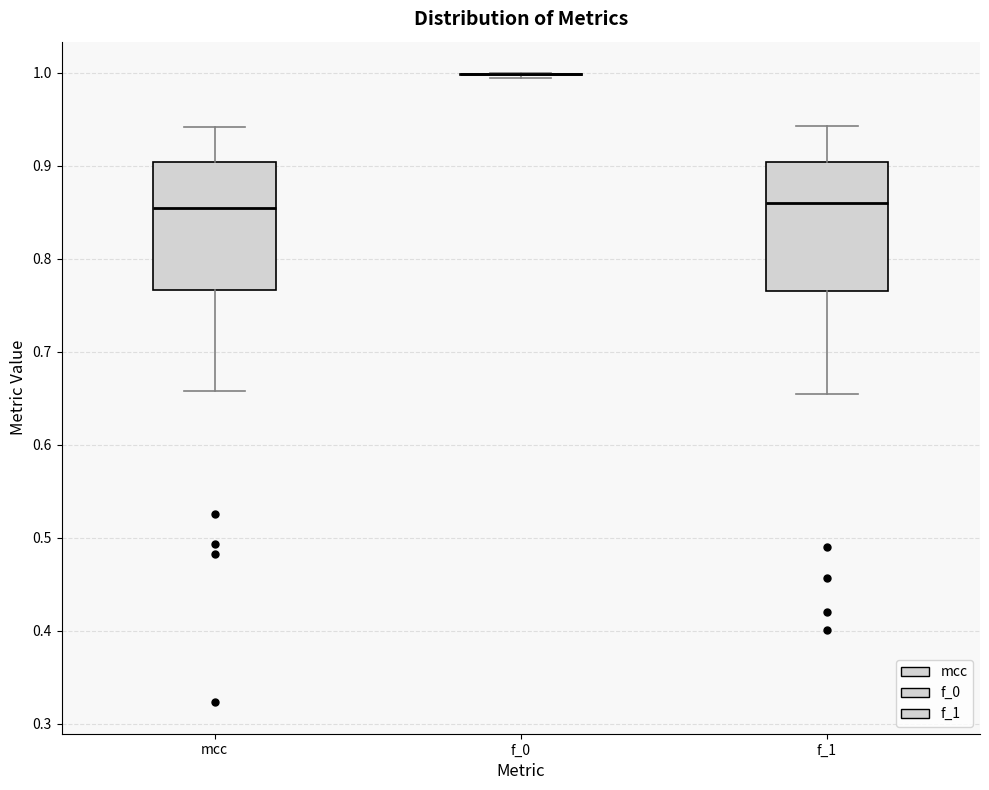

Reading left to right, transcribe this box plot: for each box, give where its median line is, the range the box spans, and where its two whiskers end, as read against the y-axis. The values are not printed on the chart, so give them approximately, as read against the axis.

mcc: median 0.85, box 0.77 to 0.90, whiskers 0.66 to 0.94
f_0: box collapsed to a line at 1.00, whiskers 0.99 to 1.00
f_1: median 0.86, box 0.77 to 0.90, whiskers 0.65 to 0.94